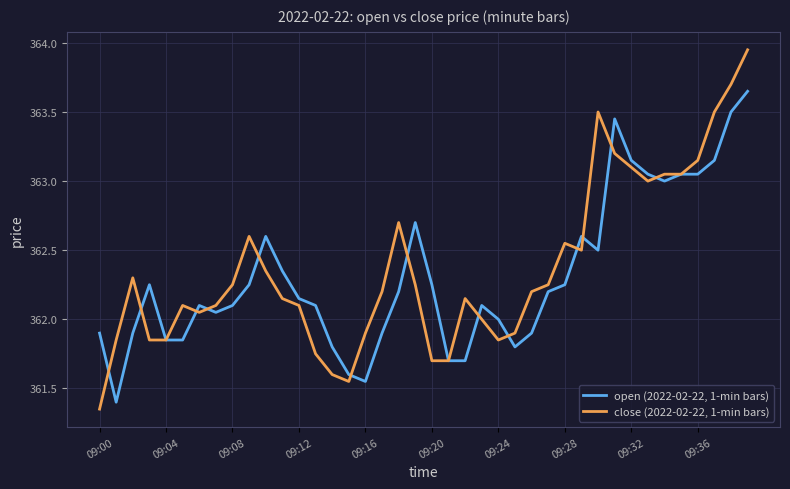

List the series in order of their peak value, lowest first.

open (2022-02-22, 1-min bars), close (2022-02-22, 1-min bars)